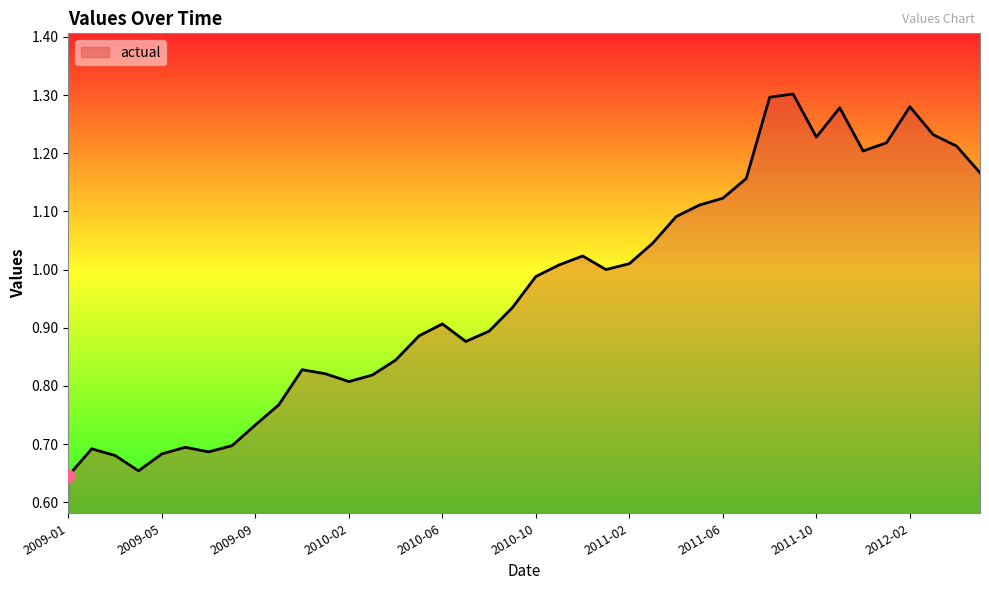

Does the chart have visible grid lines?

No